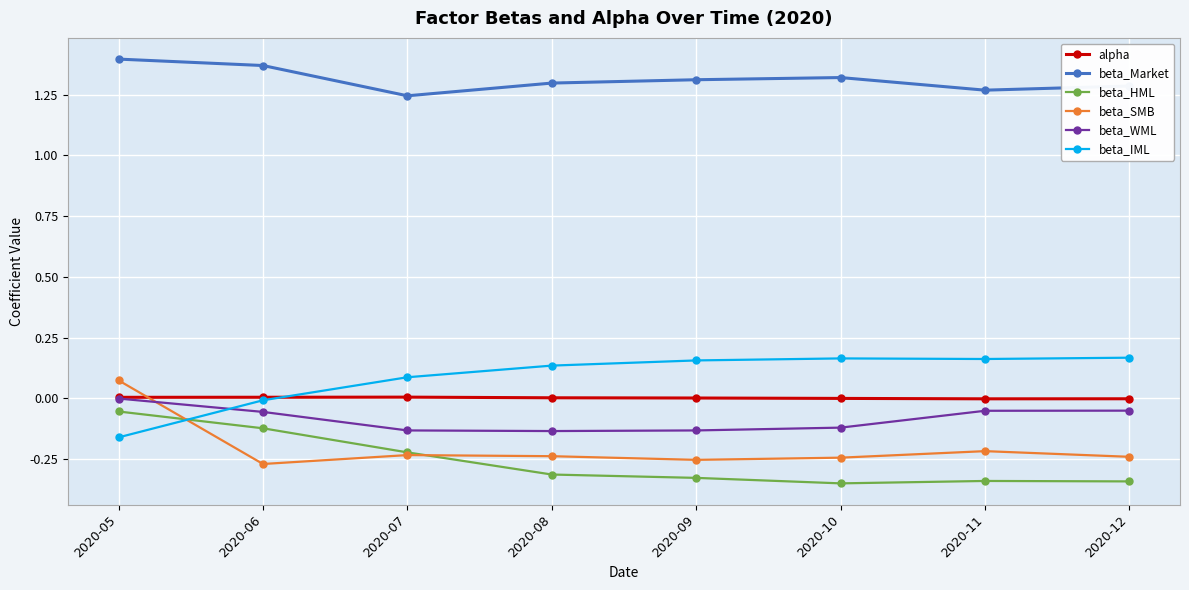

What are all the series names shown in the legend?

alpha, beta_Market, beta_HML, beta_SMB, beta_WML, beta_IML